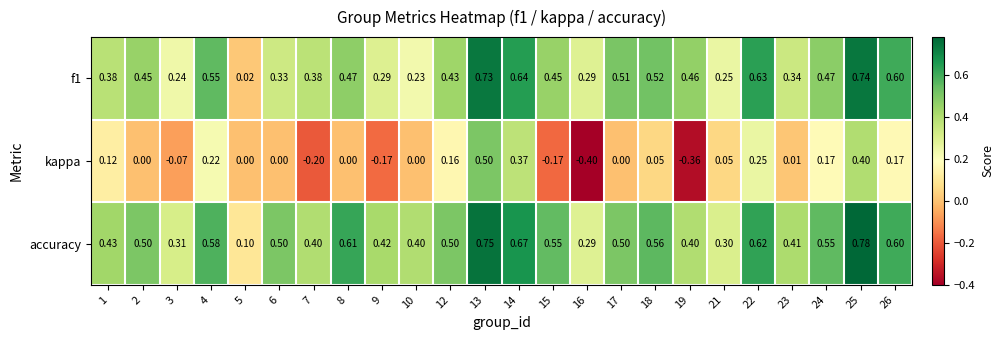

At 4, list the series in order from smallest to largest.

kappa, f1, accuracy